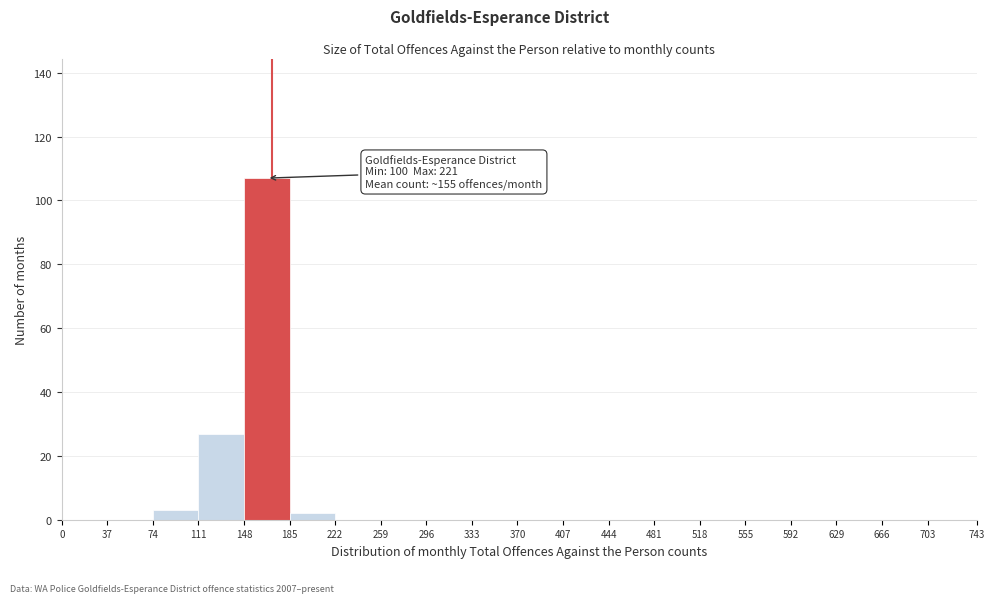

Over which range of the x-axis is the bar tallest?

148 to 185